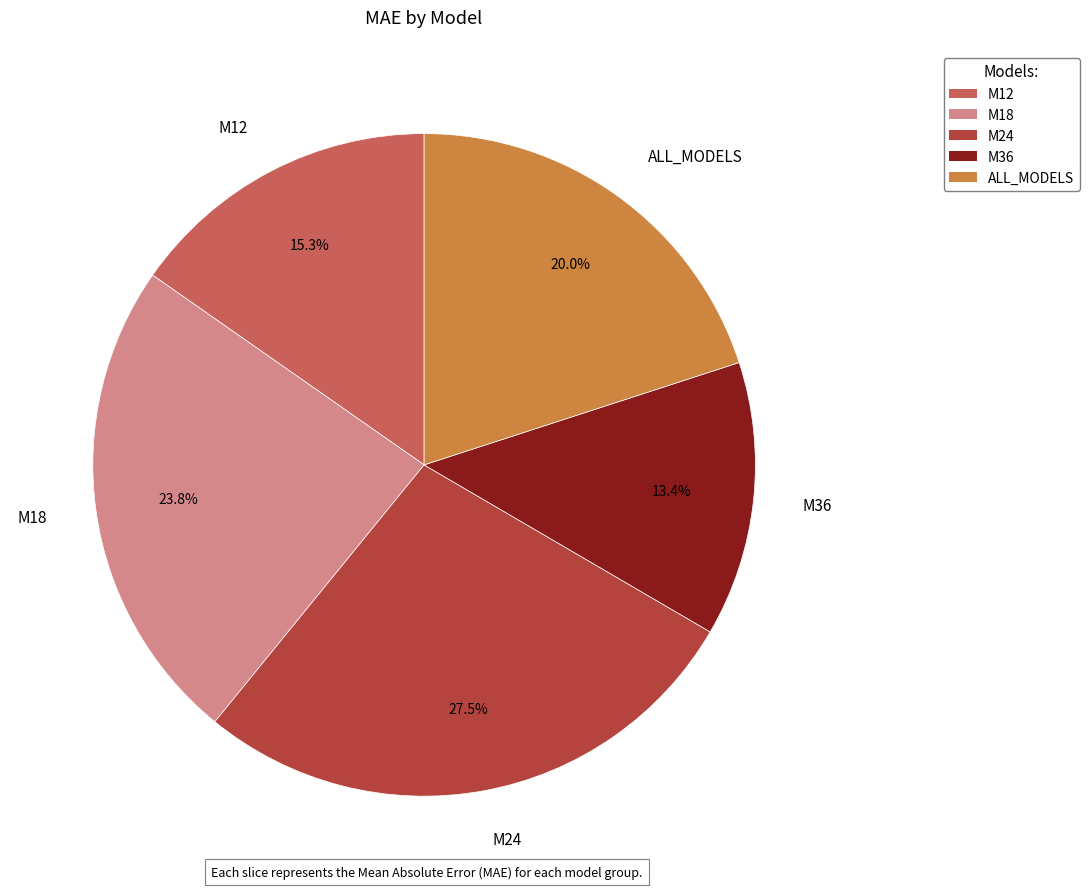

Combined, do M12 and ALL_MODELS account for over 50%?

No